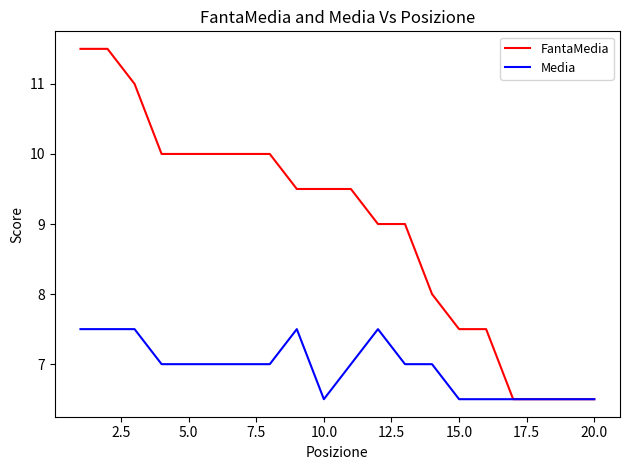

Which series has the widest spread of values?

FantaMedia